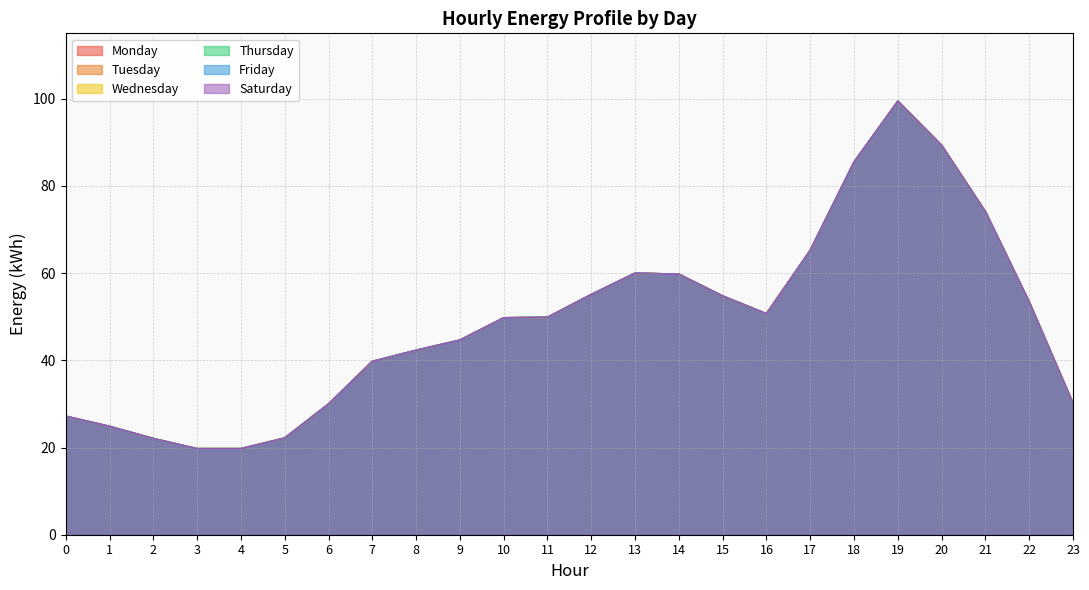

What is the maximum value for Tuesday?

99.4